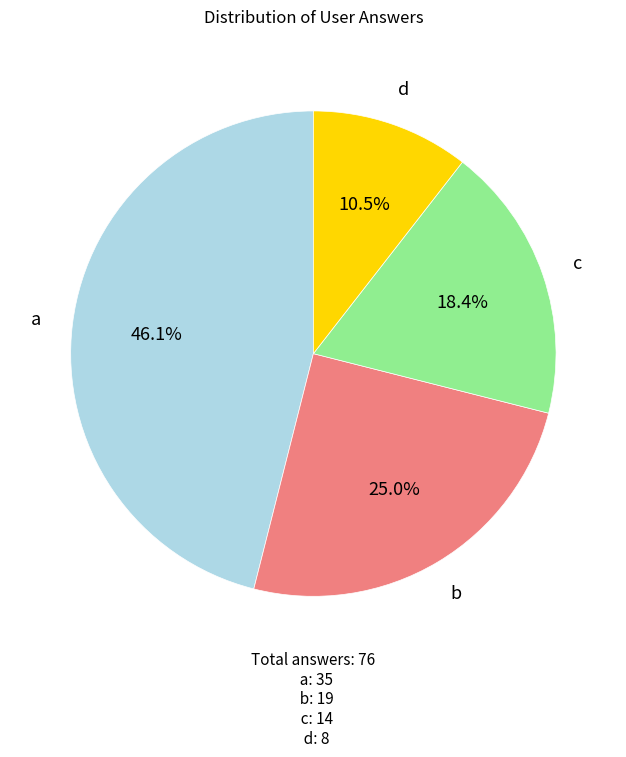

Is d the majority of the pie?

No